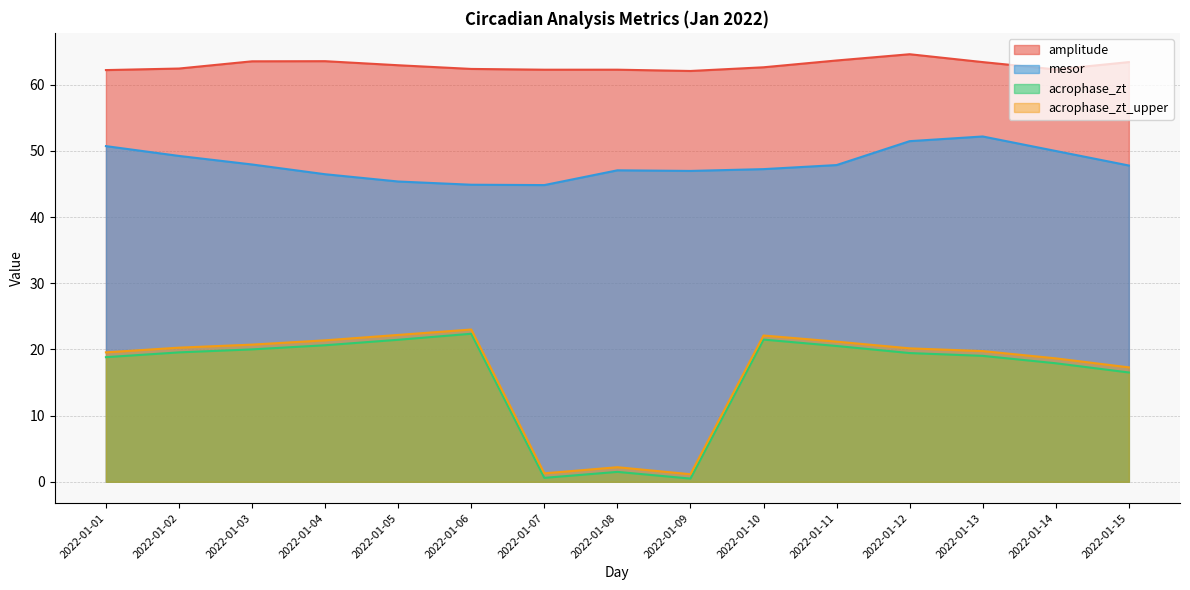

Where is the first local minimum for amplitude?

2022-01-07